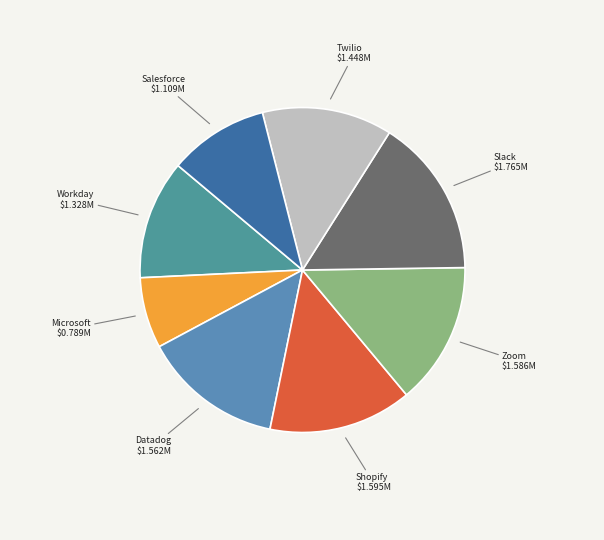

Does Workday represent more than half of the total?

No